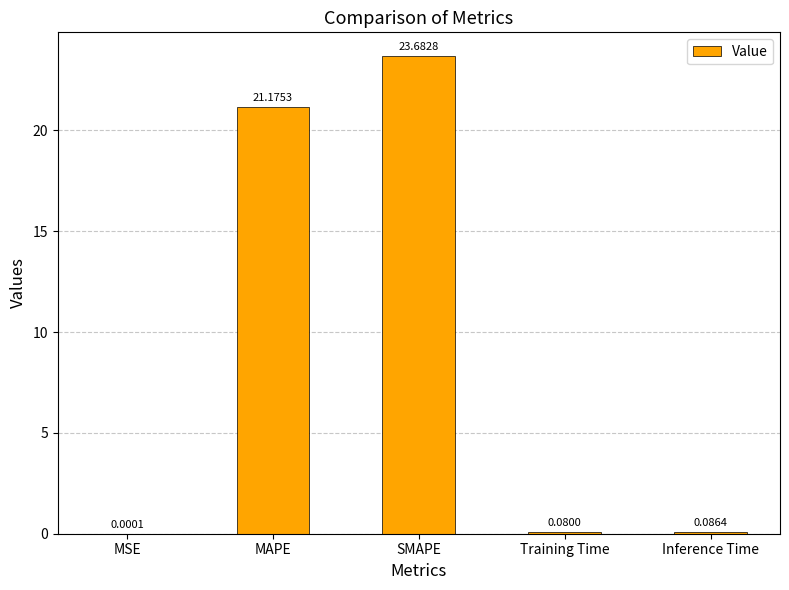

Which label corresponds to the largest value in the chart?

SMAPE